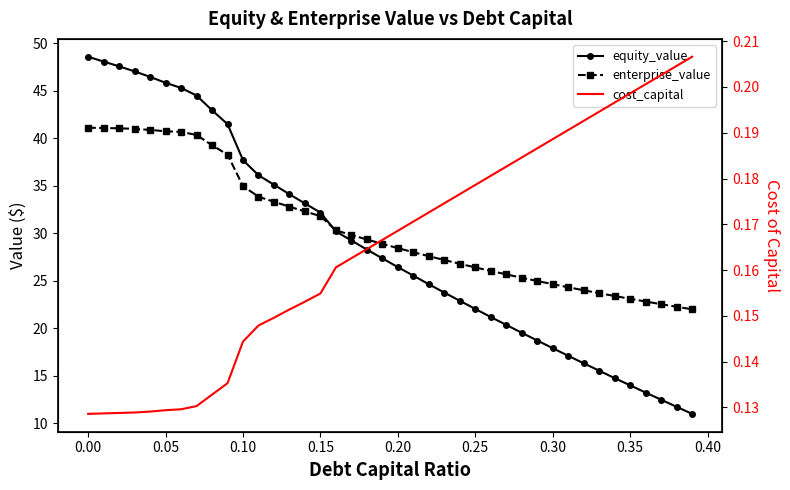

How many lines are shown in the chart?

3